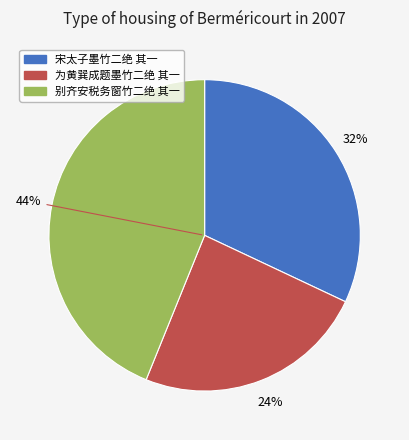

Is the sum of 别齐安税务窗竹二绝 其一 and 宋太子墨竹二绝 其一 greater than half?

Yes